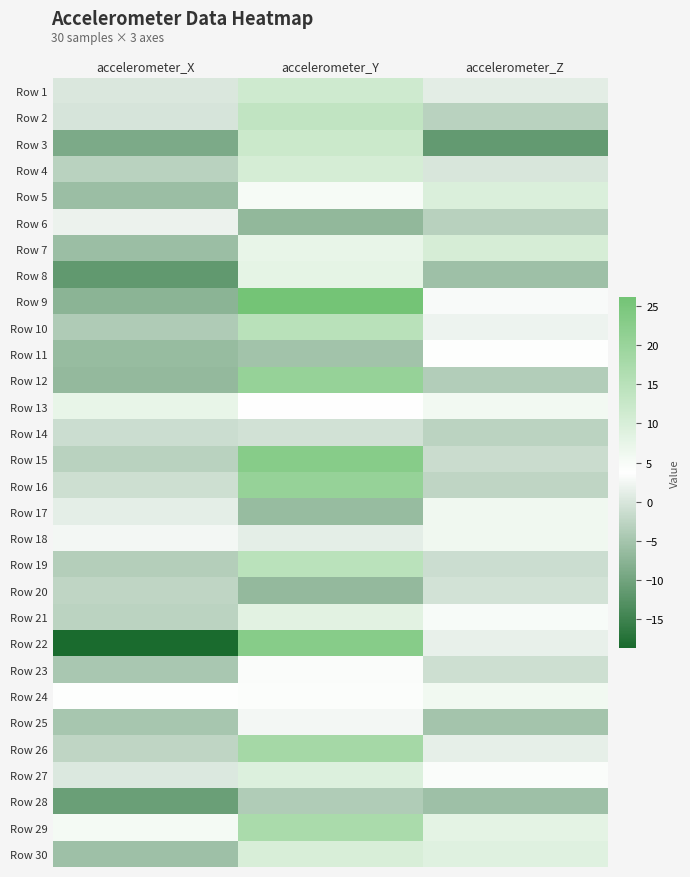

Reading left to right, extract all data points from this chart.

Row 1: accelerometer_X=0.2	accelerometer_Y=11.5	accelerometer_Z=1.1
Row 2: accelerometer_X=-0.2	accelerometer_Y=13.5	accelerometer_Z=-3.0
Row 3: accelerometer_X=-9.0	accelerometer_Y=12.1	accelerometer_Z=-11.4
Row 4: accelerometer_X=-3.0	accelerometer_Y=10.5	accelerometer_Z=0.0
Row 5: accelerometer_X=-6.0	accelerometer_Y=5.1	accelerometer_Z=9.6
Row 6: accelerometer_X=1.9	accelerometer_Y=-6.8	accelerometer_Z=-3.2
Row 7: accelerometer_X=-5.9	accelerometer_Y=7.4	accelerometer_Z=10.3
Row 8: accelerometer_X=-11.6	accelerometer_Y=7.9	accelerometer_Z=-5.7
Row 9: accelerometer_X=-7.5	accelerometer_Y=26.1	accelerometer_Z=3.1
Row 10: accelerometer_X=-4.0	accelerometer_Y=14.8	accelerometer_Z=2.0
Row 11: accelerometer_X=-6.4	accelerometer_Y=-5.2	accelerometer_Z=4.0
Row 12: accelerometer_X=-6.6	accelerometer_Y=20.4	accelerometer_Z=-3.7
Row 13: accelerometer_X=7.3	accelerometer_Y=3.6	accelerometer_Z=5.8
Row 14: accelerometer_X=-1.2	accelerometer_Y=-0.8	accelerometer_Z=-2.7
Row 15: accelerometer_X=-3.0	accelerometer_Y=22.8	accelerometer_Z=-1.5
Row 16: accelerometer_X=-1.0	accelerometer_Y=20.5	accelerometer_Z=-2.5
Row 17: accelerometer_X=1.3	accelerometer_Y=-6.4	accelerometer_Z=6.1
Row 18: accelerometer_X=2.6	accelerometer_Y=1.3	accelerometer_Z=6.1
Row 19: accelerometer_X=-3.5	accelerometer_Y=14.7	accelerometer_Z=-1.2
Row 20: accelerometer_X=-2.4	accelerometer_Y=-6.6	accelerometer_Z=-0.5
Row 21: accelerometer_X=-2.9	accelerometer_Y=8.5	accelerometer_Z=5.0
Row 22: accelerometer_X=-18.6	accelerometer_Y=22.9	accelerometer_Z=1.6
Row 23: accelerometer_X=-4.6	accelerometer_Y=3.3	accelerometer_Z=-1.1
Row 24: accelerometer_X=4.1	accelerometer_Y=4.4	accelerometer_Z=5.9
Row 25: accelerometer_X=-4.6	accelerometer_Y=2.5	accelerometer_Z=-5.1
Row 26: accelerometer_X=-2.4	accelerometer_Y=18.2	accelerometer_Z=1.4
Row 27: accelerometer_X=0.3	accelerometer_Y=9.2	accelerometer_Z=4.5
Row 28: accelerometer_X=-10.7	accelerometer_Y=-3.8	accelerometer_Z=-5.6
Row 29: accelerometer_X=5.5	accelerometer_Y=17.3	accelerometer_Z=8.1
Row 30: accelerometer_X=-5.5	accelerometer_Y=9.9	accelerometer_Z=8.8